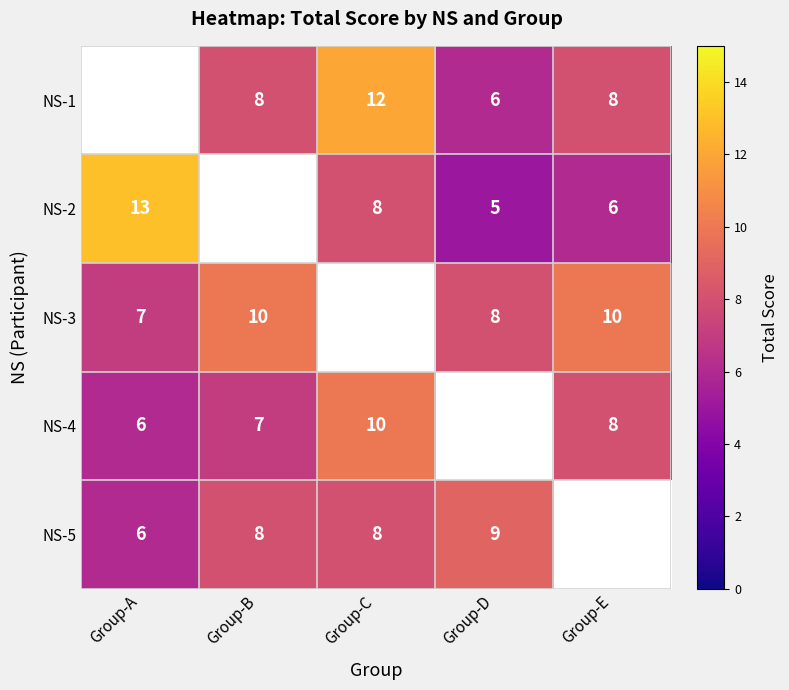

Is the value of NS-1 at Group-C greater than the value of NS-3 at Group-C?

No